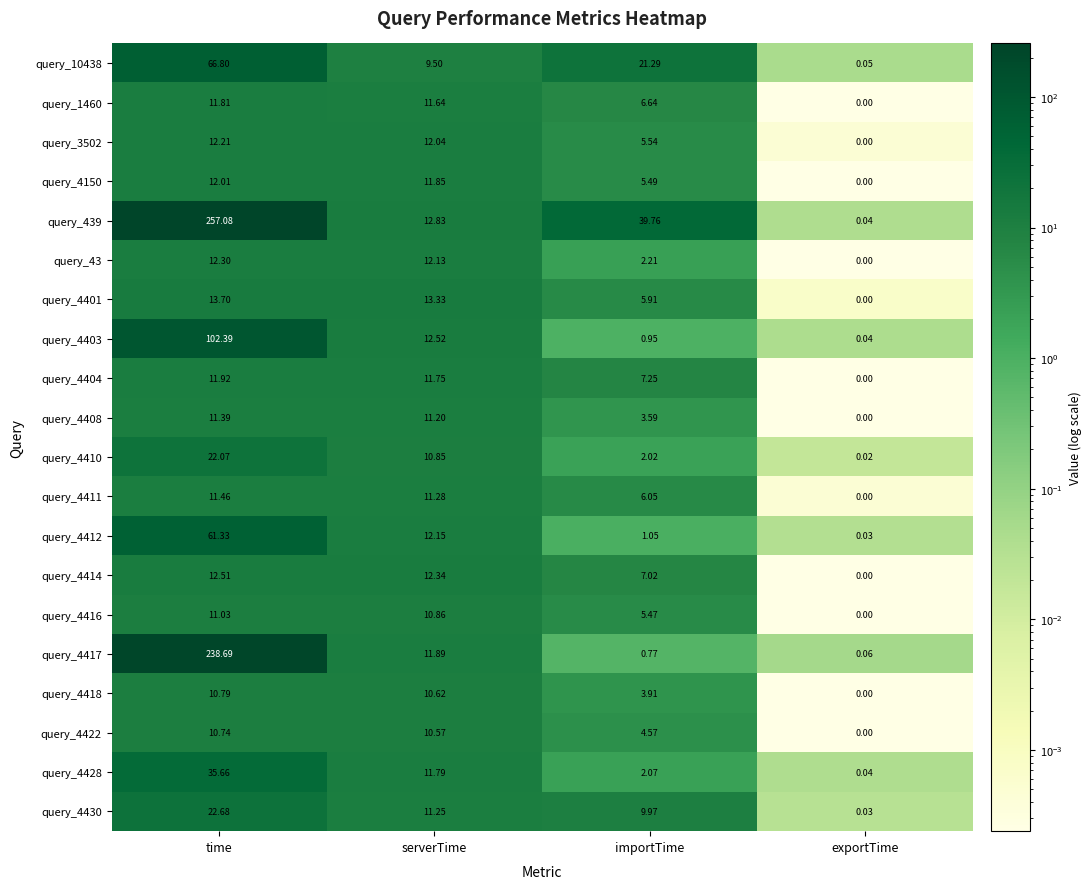

Rank the categories by query_4411 value from highest to lowest.

time, serverTime, importTime, exportTime